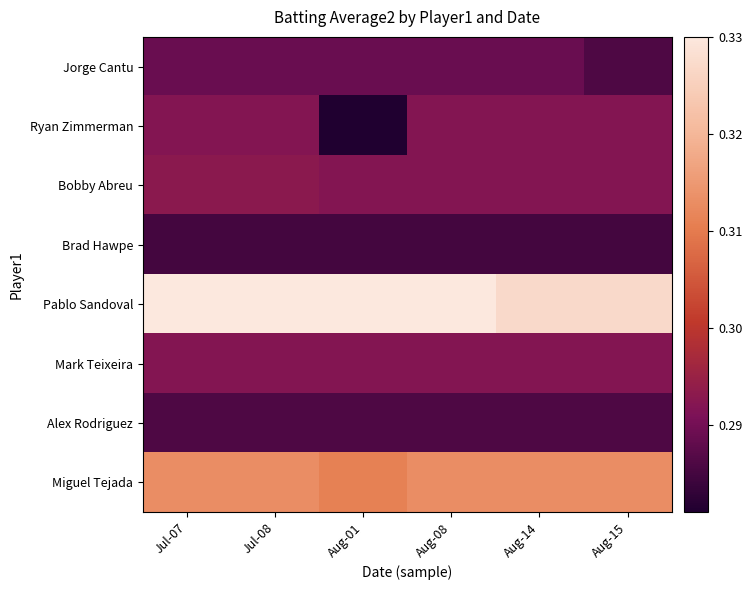

What is the total value across all series at Aug-14?

2.4